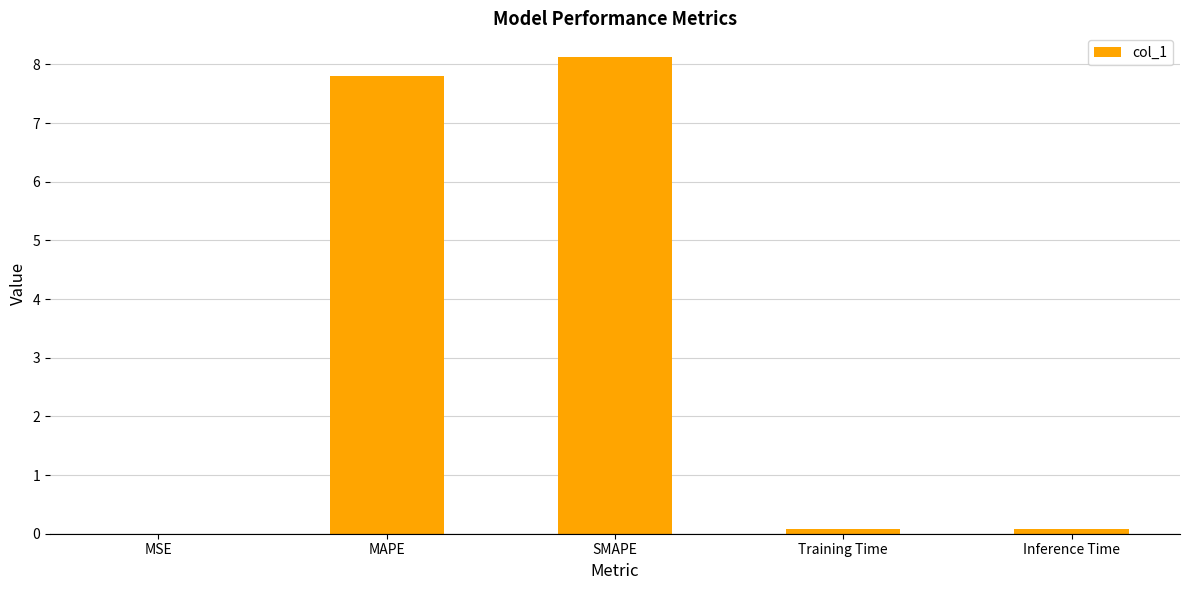

The value at MAPE is 7.8. True or false?

True